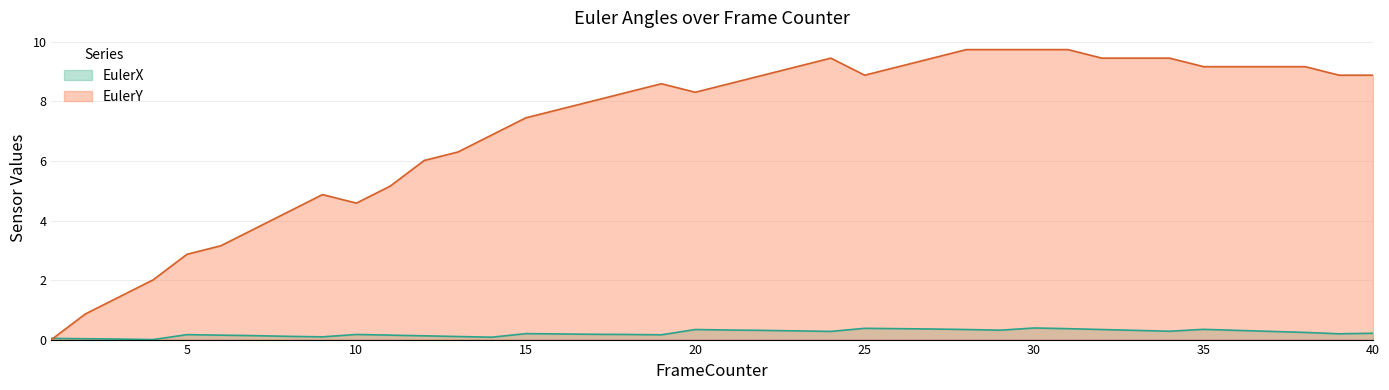

Reading right to left, transcribe all the data shown in this chart.

EulerX: 40=0.2	39=0.2	38=0.2	37=0.3	36=0.3	35=0.3	34=0.3	33=0.3	32=0.3	31=0.4	30=0.4	29=0.3	28=0.3	27=0.4	26=0.4	25=0.4	24=0.3	23=0.3	22=0.3	21=0.3	20=0.3	19=0.2	18=0.2	17=0.2	16=0.2	15=0.2	14=0.1	13=0.1	12=0.1	11=0.1	10=0.2	9=0.1	8=0.1	7=0.1	6=0.1	5=0.2	4=0.0	3=0.0	2=0.0	1=0.0
EulerY: 40=8.9	39=8.9	38=9.2	37=9.2	36=9.2	35=9.2	34=9.5	33=9.5	32=9.5	31=9.7	30=9.7	29=9.7	28=9.7	27=9.5	26=9.2	25=8.9	24=9.5	23=9.2	22=8.9	21=8.6	20=8.3	19=8.6	18=8.3	17=8.0	16=7.7	15=7.4	14=6.9	13=6.3	12=6.0	11=5.2	10=4.6	9=4.9	8=4.3	7=3.7	6=3.2	5=2.9	4=2.0	3=1.4	2=0.9	1=0.0